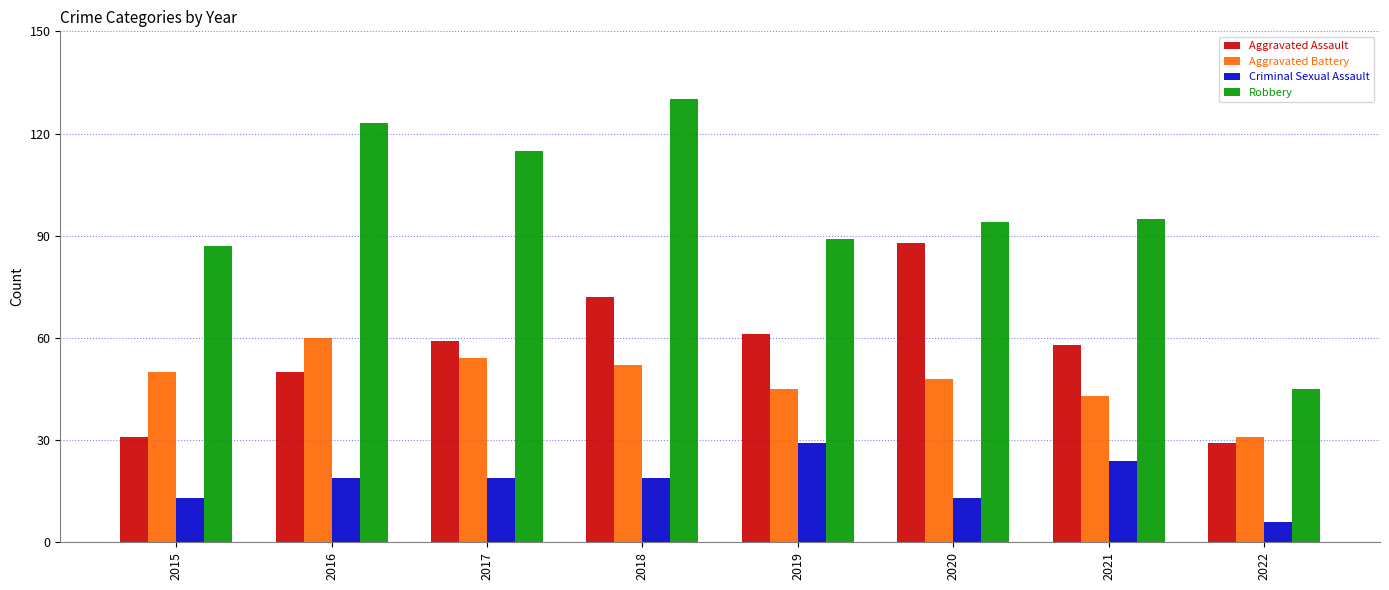

Count the Aggravated Assault values in the range 50 to 72.

5